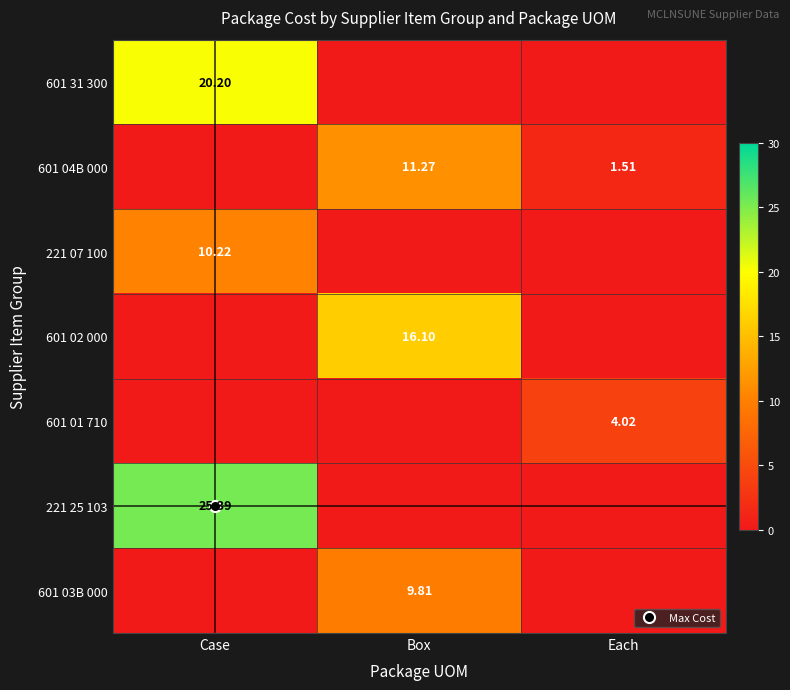

True or false: 601 31 300 has a value of 0.0 at Each.

True